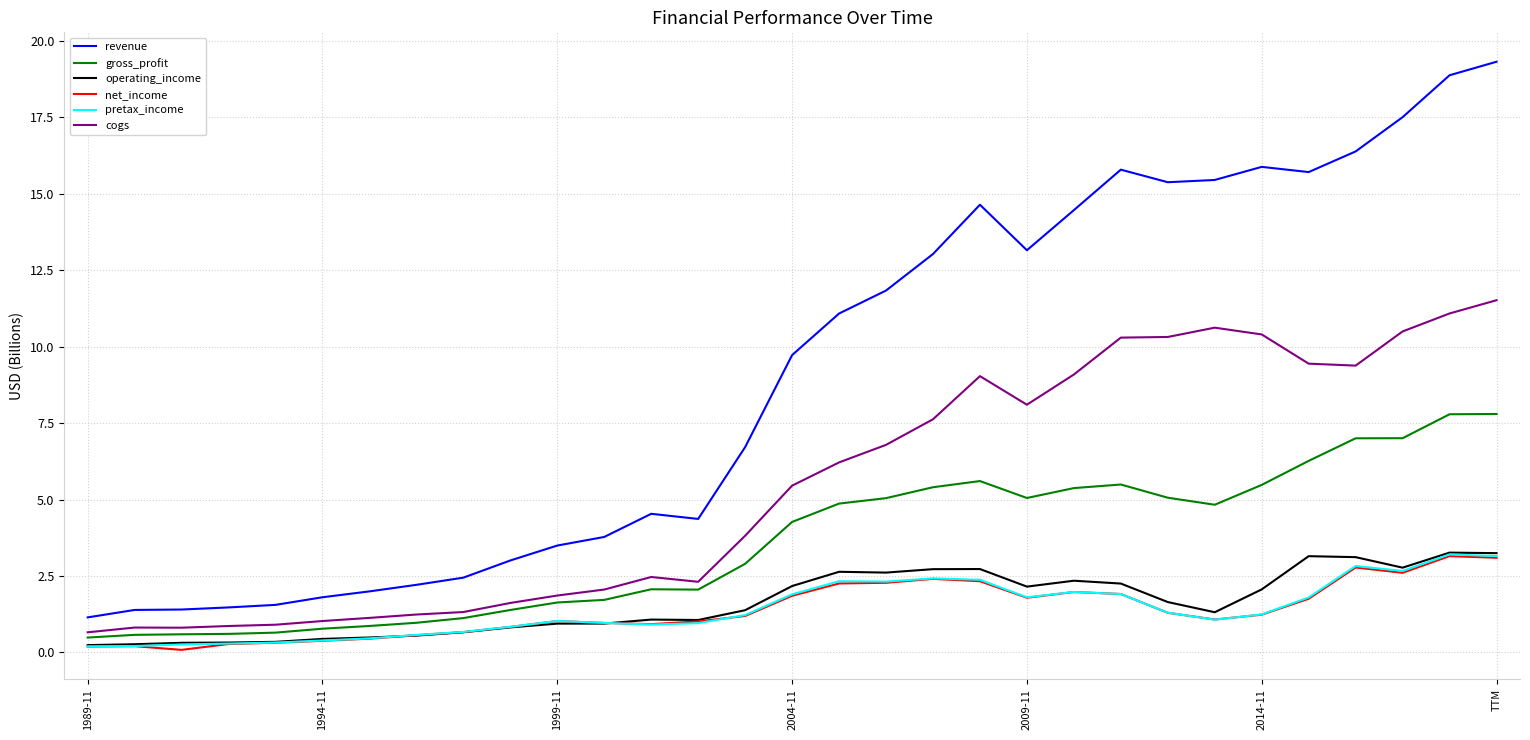

True or false: operating_income and cogs cross at least once.

False